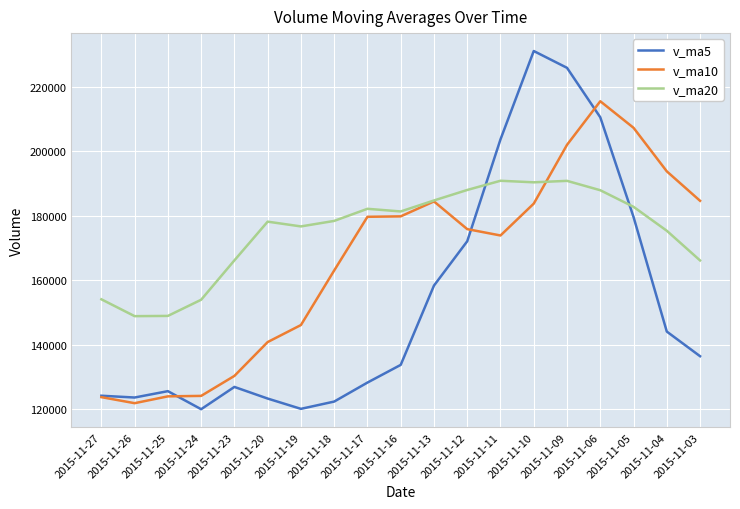

Rank the series by their average value, from lowest to highest.

v_ma5, v_ma10, v_ma20